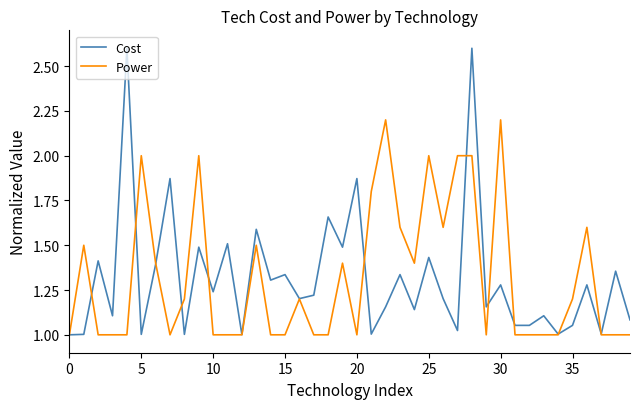

Which series has the widest spread of values?

Cost